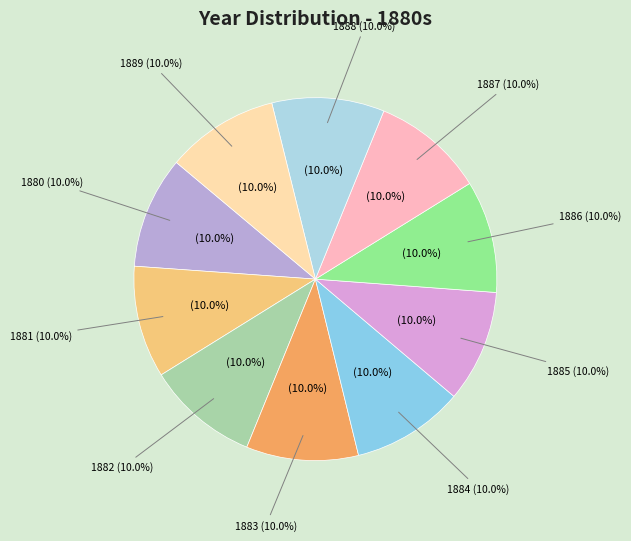

Rank the categories by value from highest to lowest.

1889, 1888, 1887, 1886, 1885, 1884, 1883, 1882, 1881, 1880